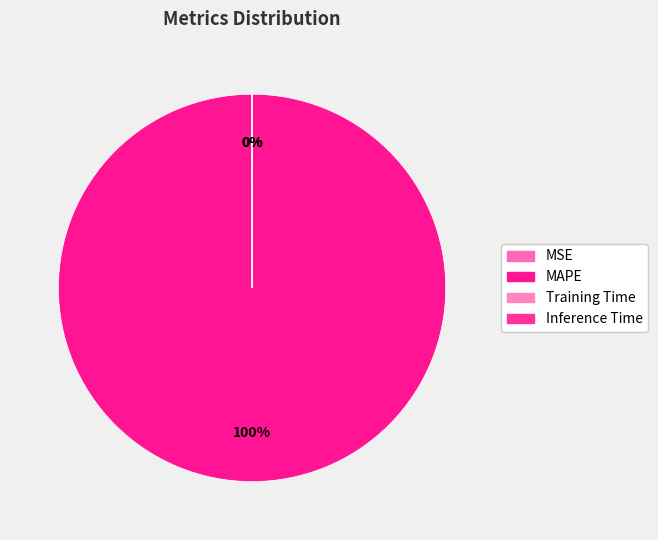

What percentage is NOT represented by Inference Time?

100.0%